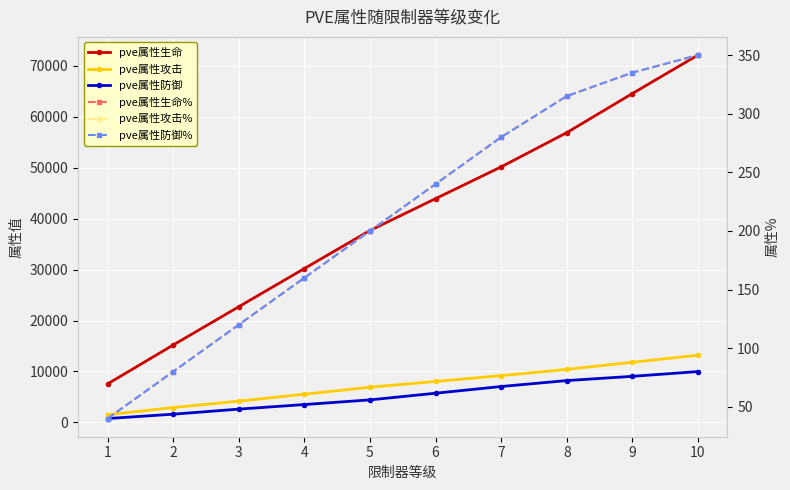

What is the total value across all series at 9?

86438